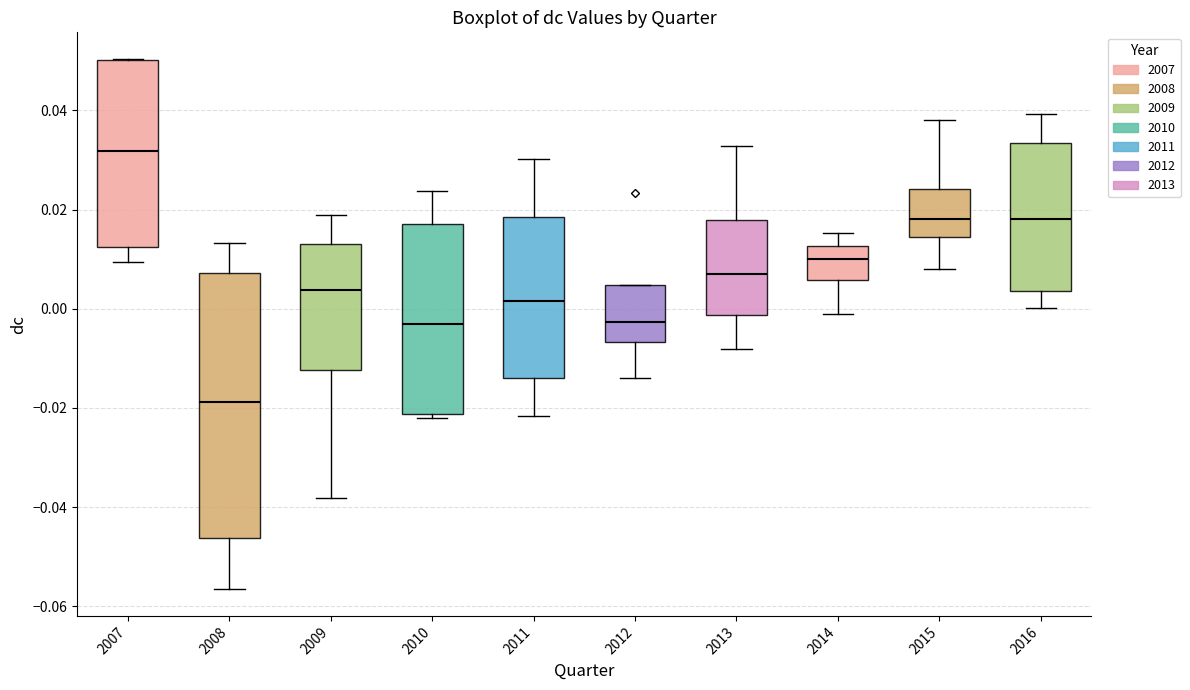

Reading left to right, read every box against the y-axis: the position of its median line, the range the box covers, and the ends of its whiskers. The values are not printed on the chart, so give them approximately, as read against the axis.

2007: median 0.032, box 0.012 to 0.050, whiskers 0.010 to 0.050
2008: median -0.018, box -0.046 to 0.008, whiskers -0.056 to 0.014
2009: median 0.004, box -0.012 to 0.014, whiskers -0.038 to 0.018
2010: median -0.004, box -0.022 to 0.018, whiskers -0.022 (just below the box's lower edge) to 0.024
2011: median 0.002, box -0.014 to 0.018, whiskers -0.022 to 0.030
2012: median -0.002, box -0.006 to 0.004, whiskers -0.014 to 0.004
2013: median 0.006, box -0.002 to 0.018, whiskers -0.008 to 0.032
2014: median 0.010, box 0.006 to 0.012, whiskers -0.002 to 0.016
2015: median 0.018, box 0.014 to 0.024, whiskers 0.008 to 0.038
2016: median 0.018, box 0.004 to 0.034, whiskers 0.000 to 0.040